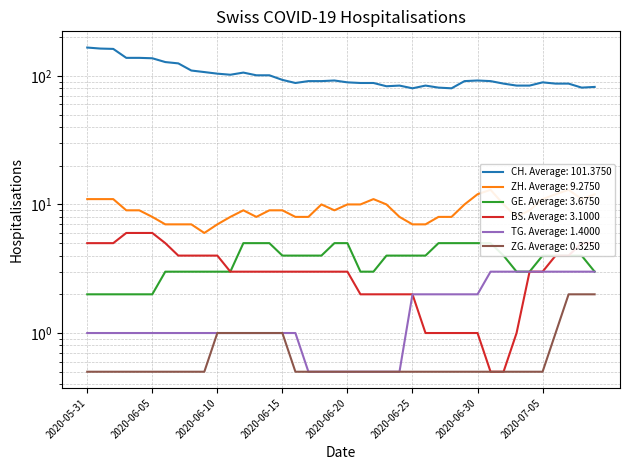

At which category is the sum across all series the highest?

2020-05-31